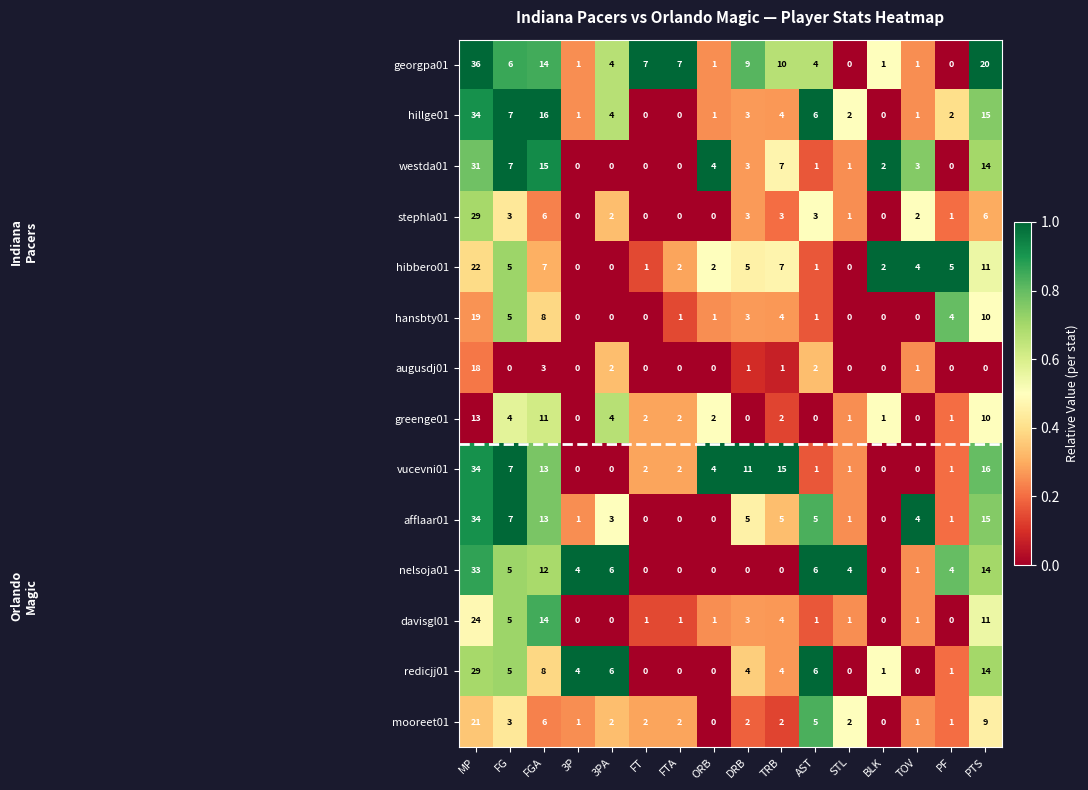

How many values in redicjj01 are above zero?

11